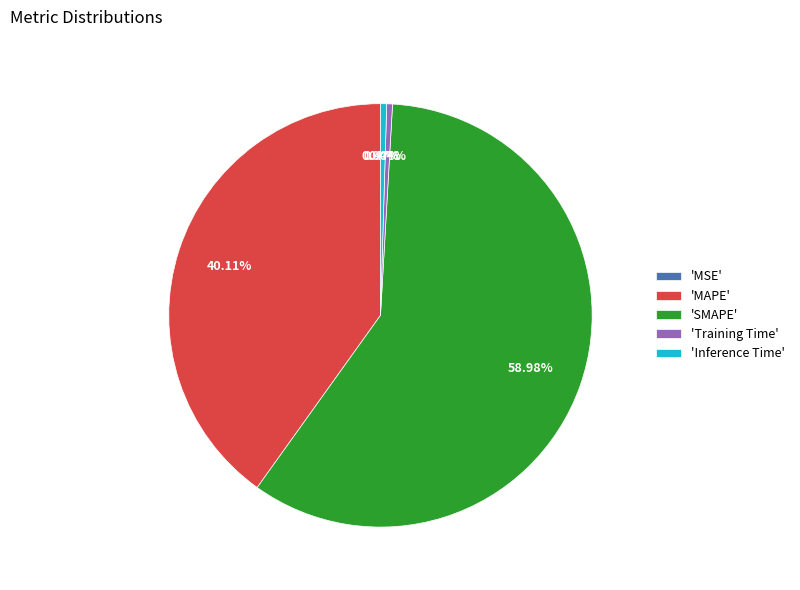

What is the smallest slice in the pie chart?

MSE